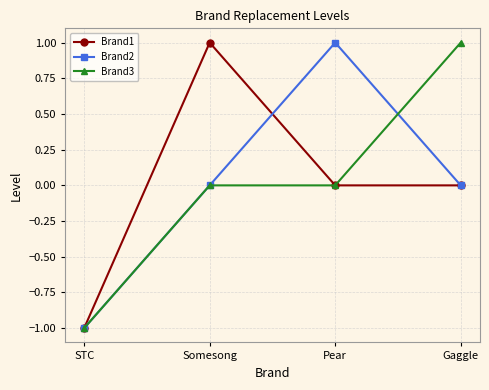

The value of Brand2 at Gaggle is -1. True or false?

False